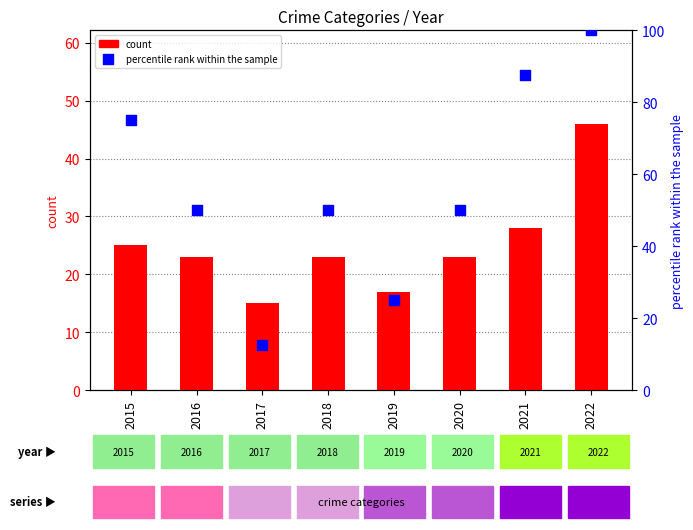

What are all the series names shown in the legend?

count, percentile rank within the sample